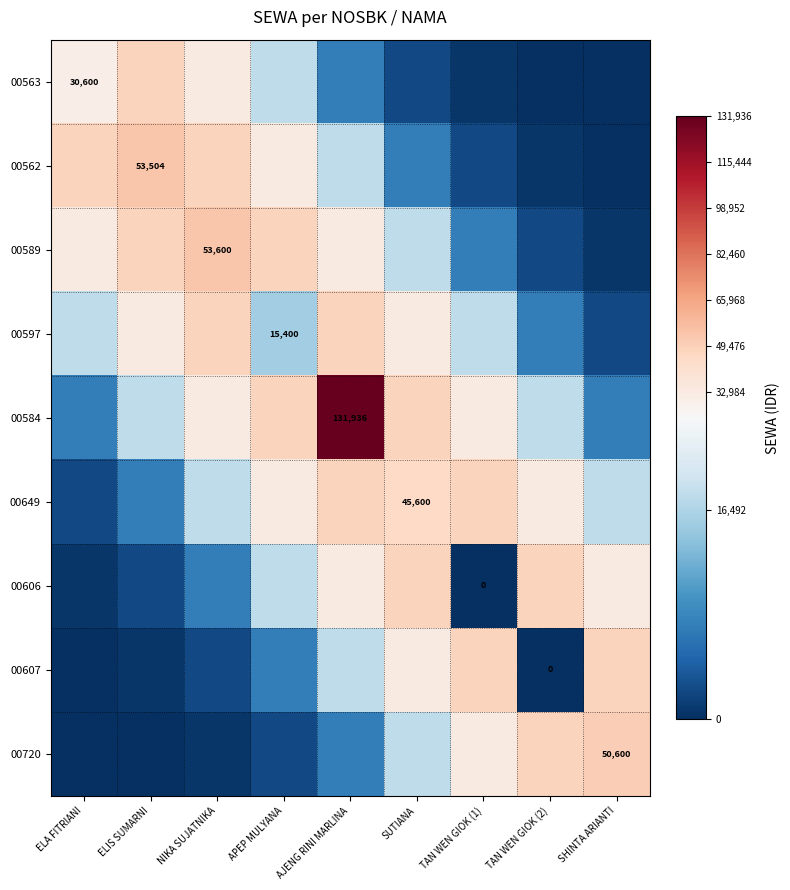

What is the maximum value shown in the chart?

131936.0